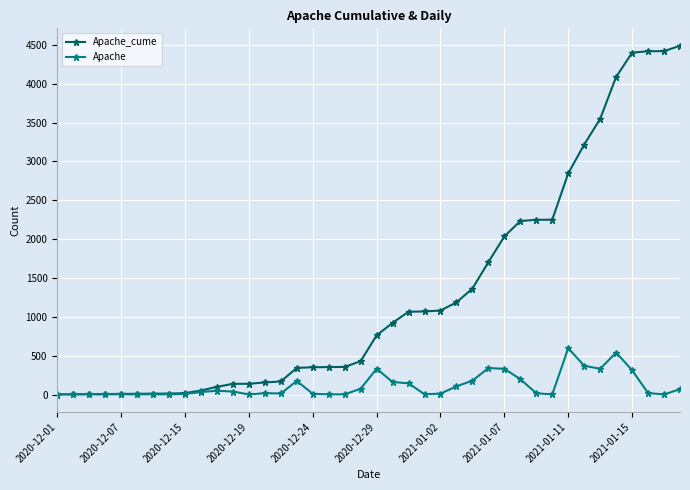

At how many categories does at least one series exceed 1571?

13